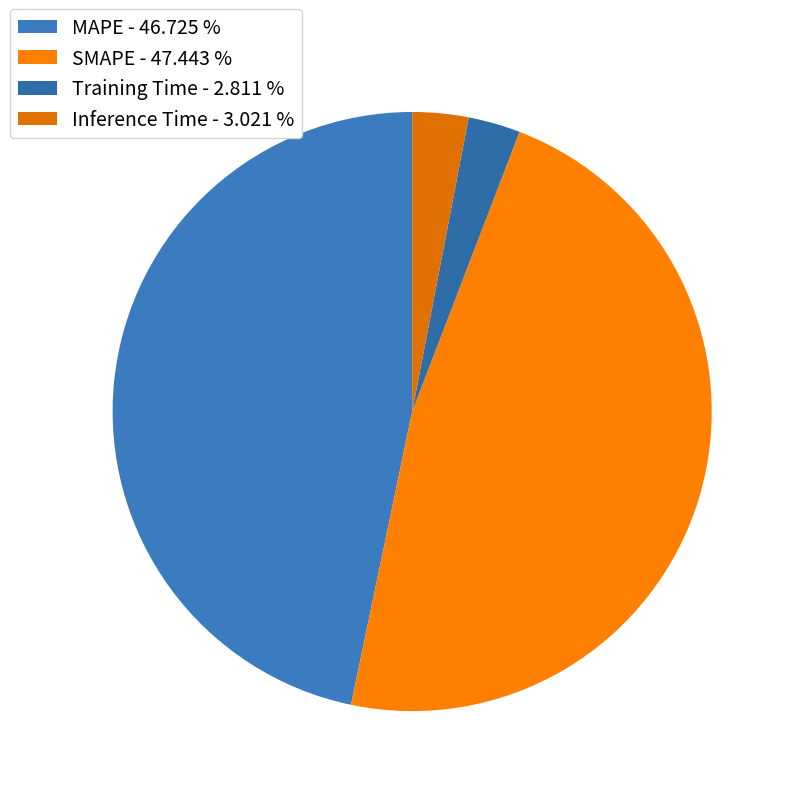

What is the largest slice in the pie chart?

SMAPE